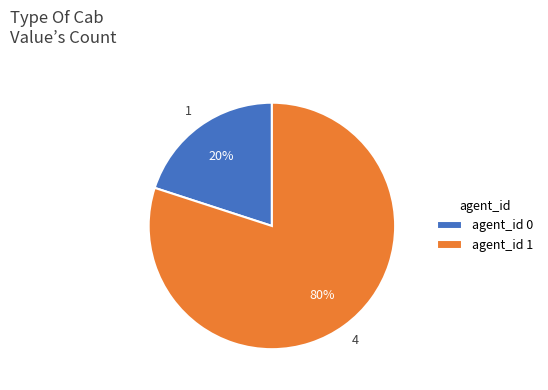

What is the ratio of the value at agent_id 1 to the value at agent_id 0?

4.0